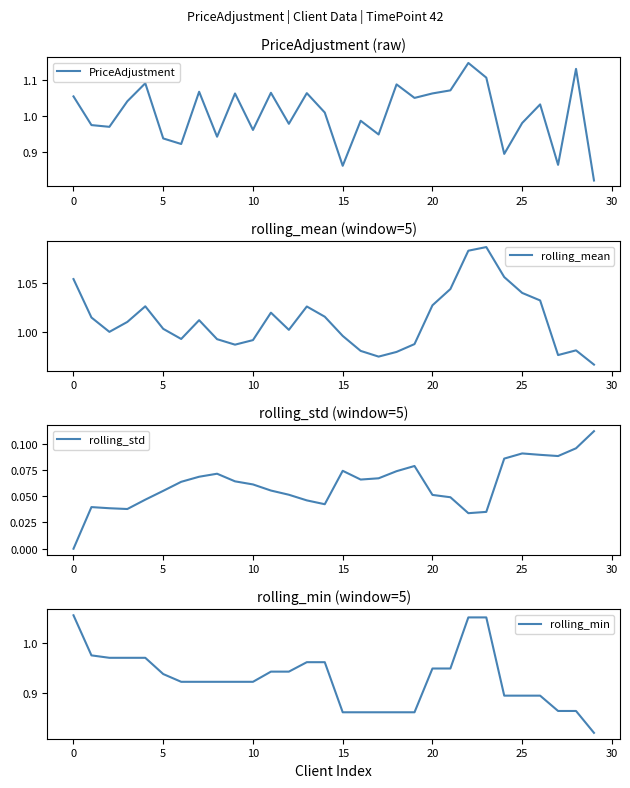

Rank the series at 29 from highest to lowest value.

rolling_mean, PriceAdjustment, rolling_min, rolling_std